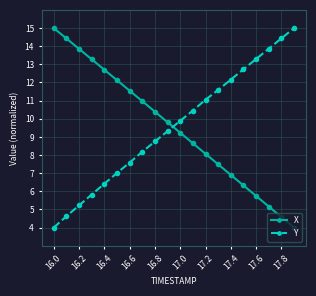

What is the value of the Y point at the 1st from the left?

4.0